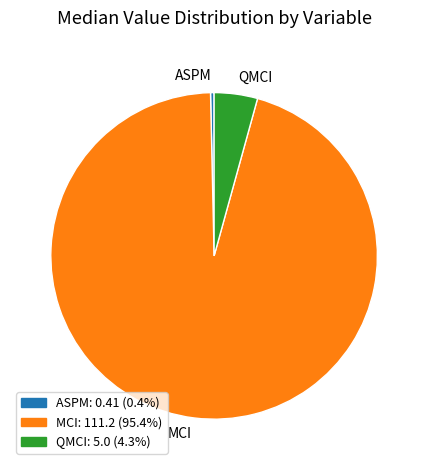

Combined, do QMCI and MCI account for over 50%?

Yes